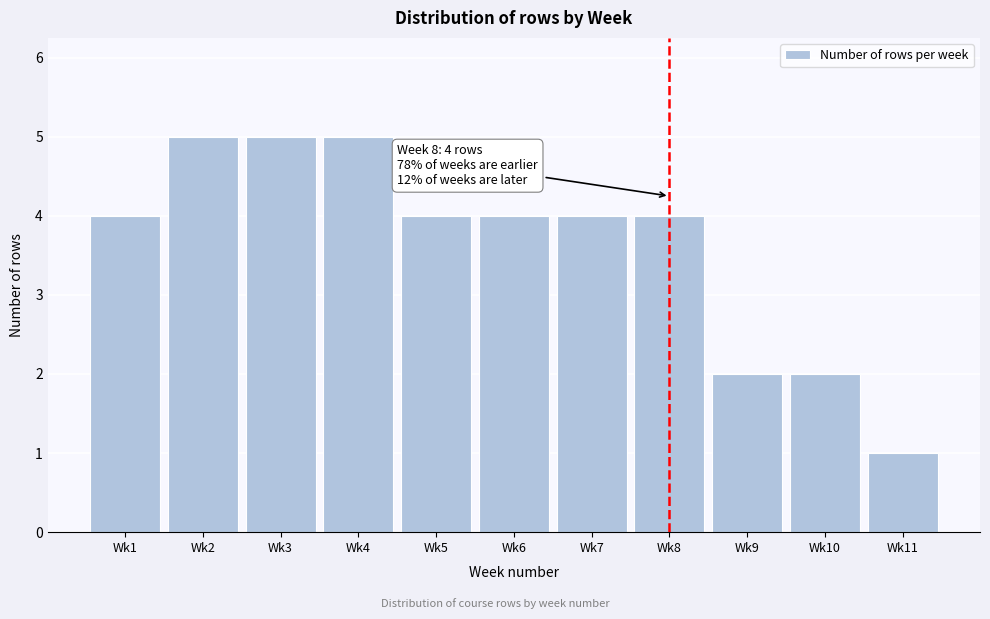

Reading left to right, transcribe all the data shown in this chart.

4	5	5	5	4	4	4	4	2	2	1